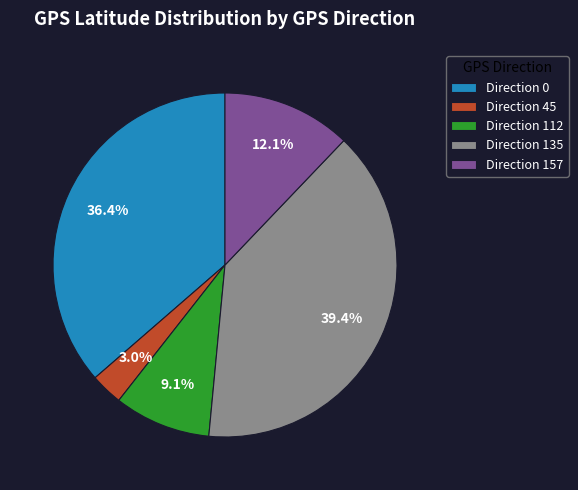

Is Direction 45 the majority of the pie?

No